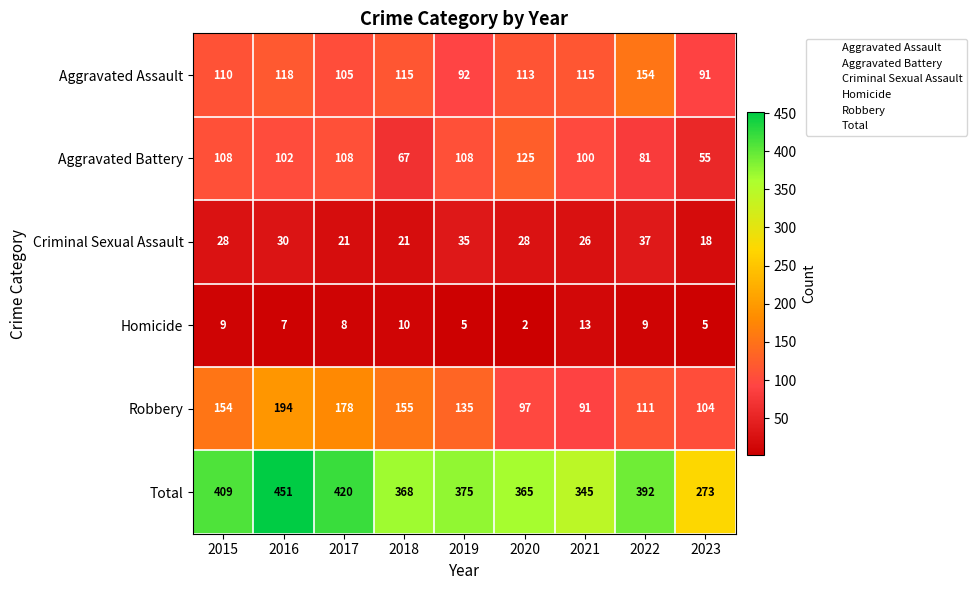

Which series changed the most between 2015 and 2023?

Total